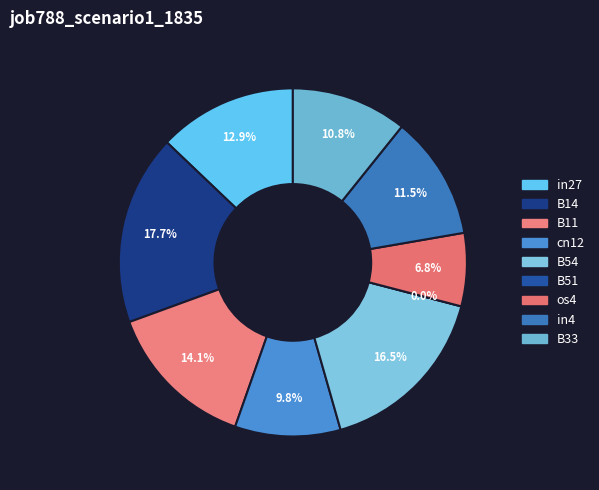

To the nearest percent, what is the combined percentage of cn12 and B11?

24%